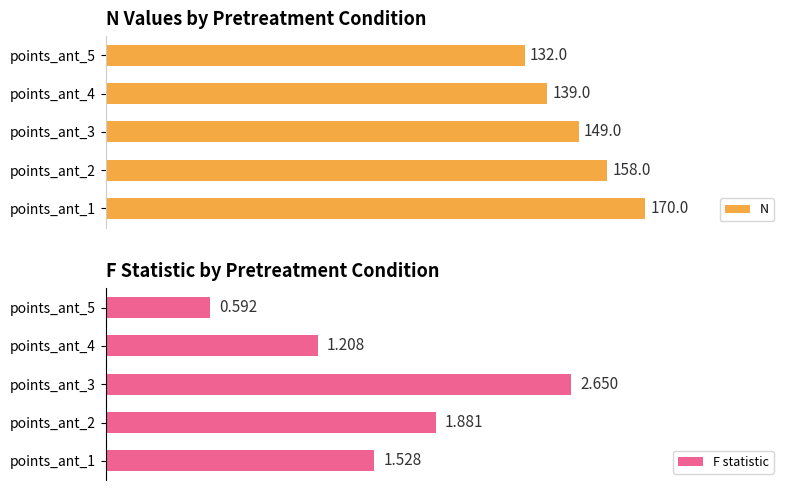

Does the chart contain stacked bars?

No